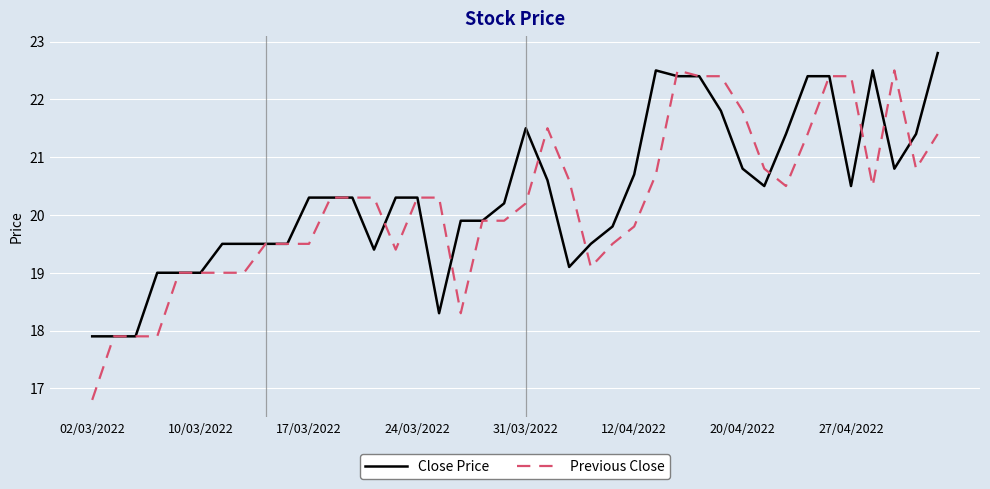

What is the minimum value for Previous Close?

16.8